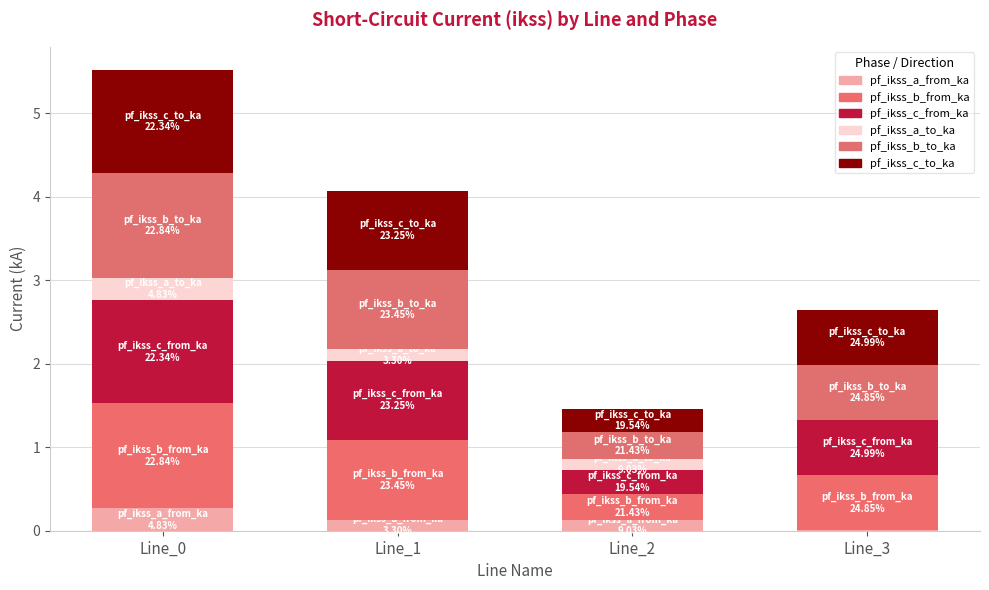

How many data points does each series have?

4